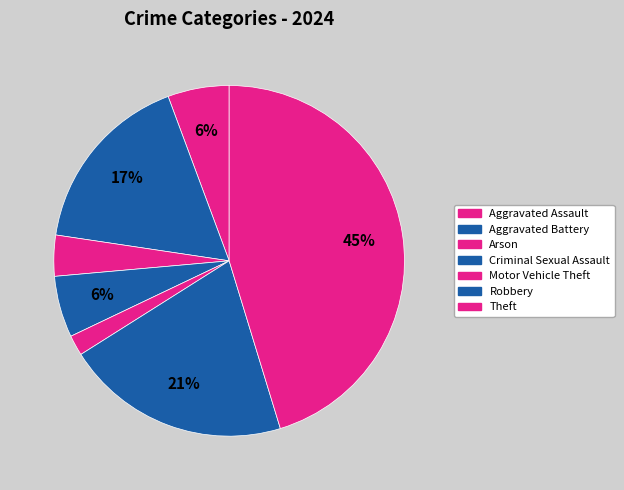

How many slices are in this pie chart?

7